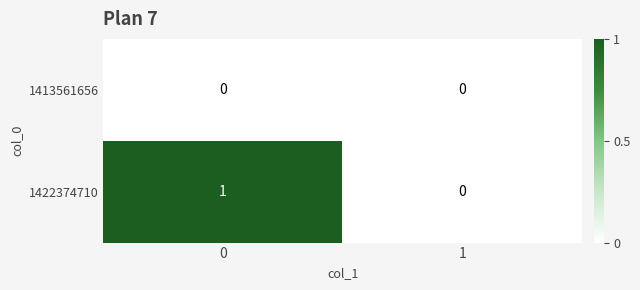

Count the number of data series in this chart.

2